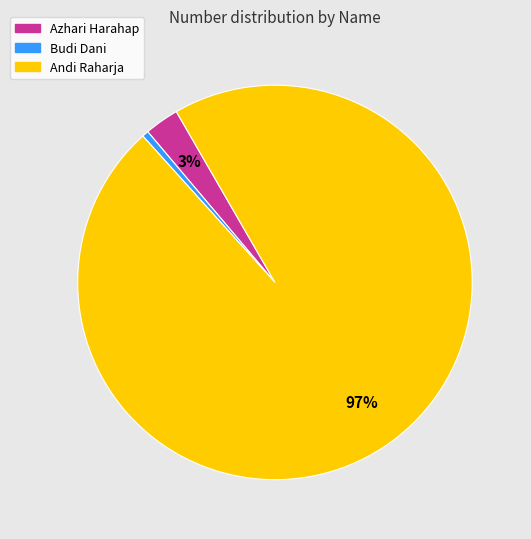

To the nearest percent, what is the average slice percentage?

33%